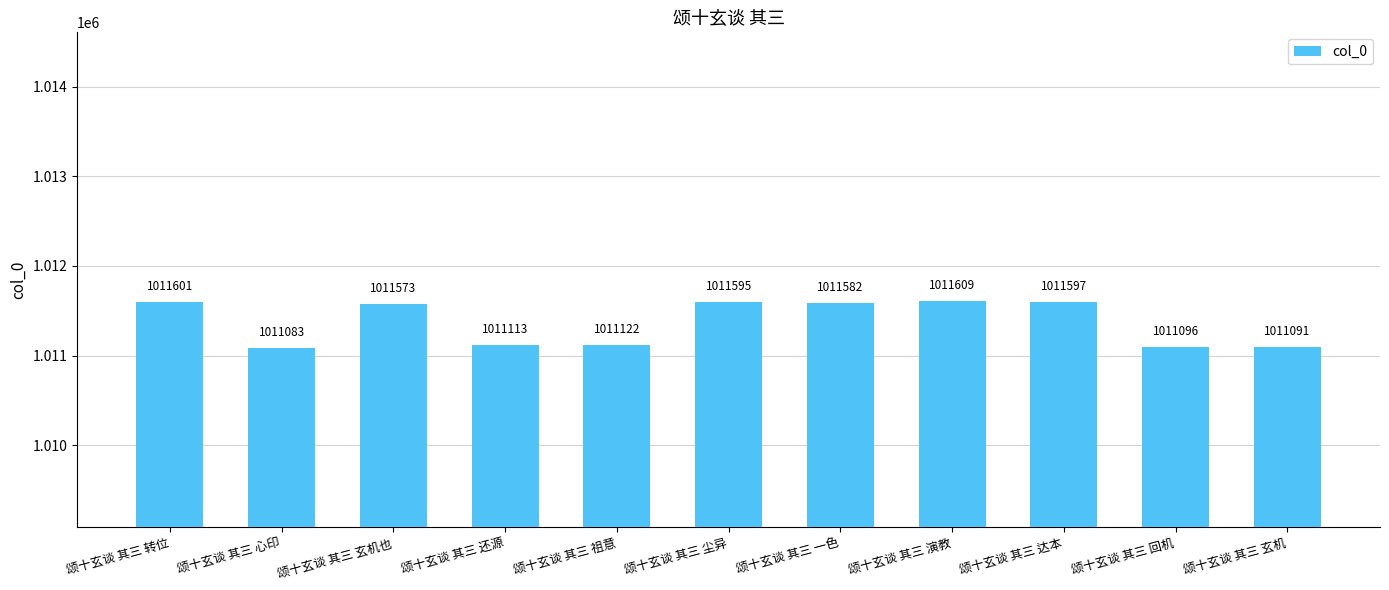

How many bars are there in total?

11